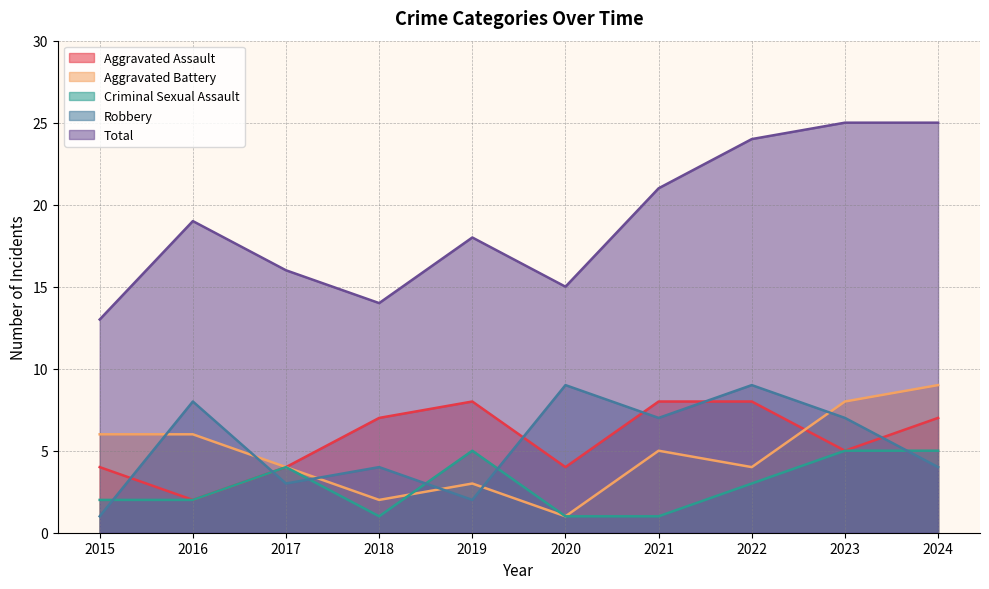

At which label does Robbery first exceed 7?

2016